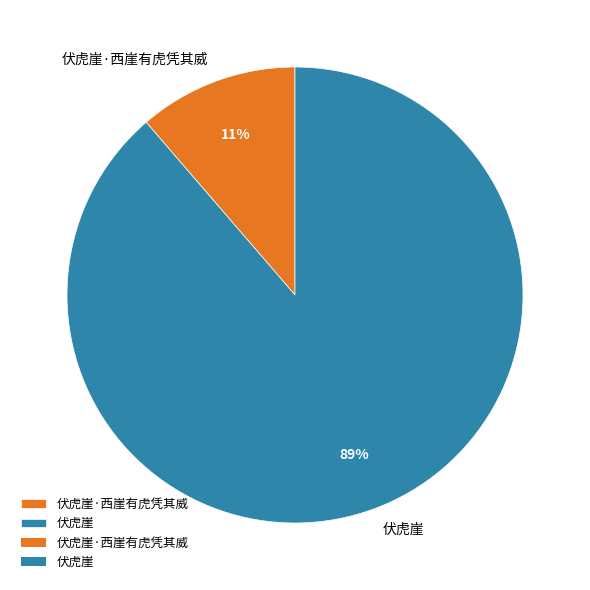

What percentage is the 伏虎崖·西崖有虎凭其威 slice, to the nearest percent?

11%